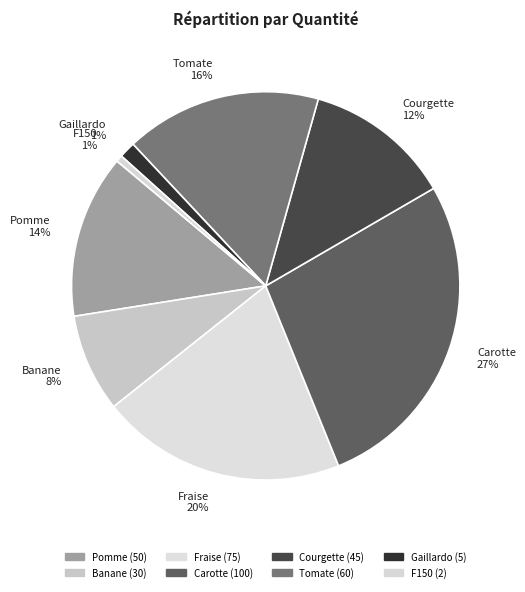

Do Fraise 20% and Carotte 27% together represent more than half of the pie?

No